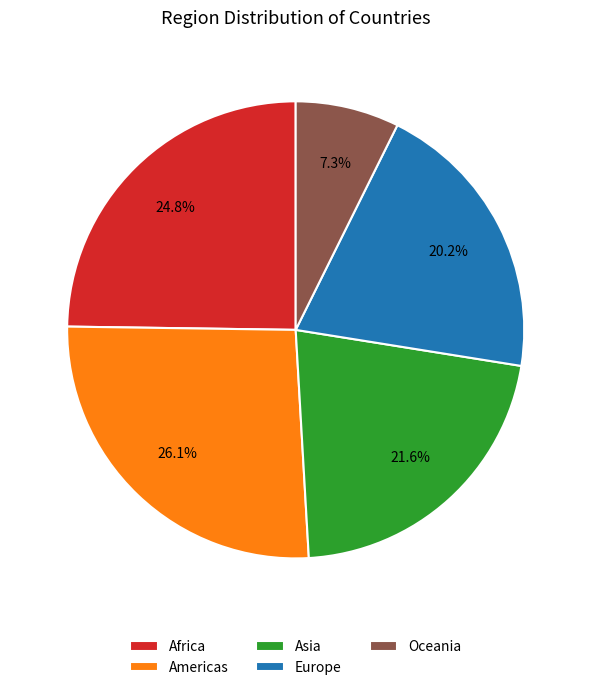

To the nearest percent, what is the combined percentage of Asia and Europe?

42%